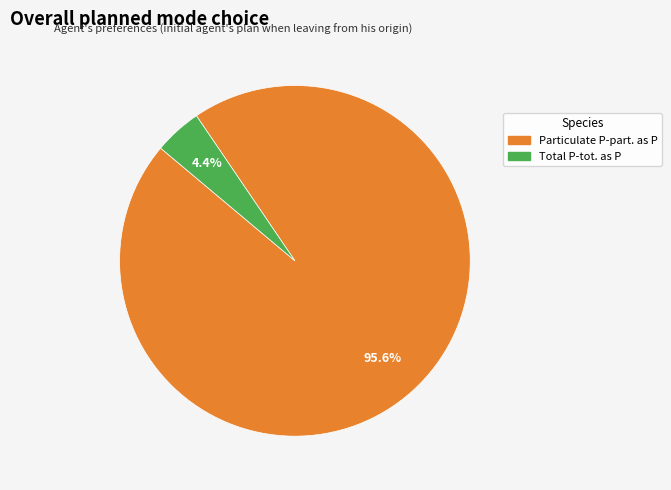

How many slices are in this pie chart?

2